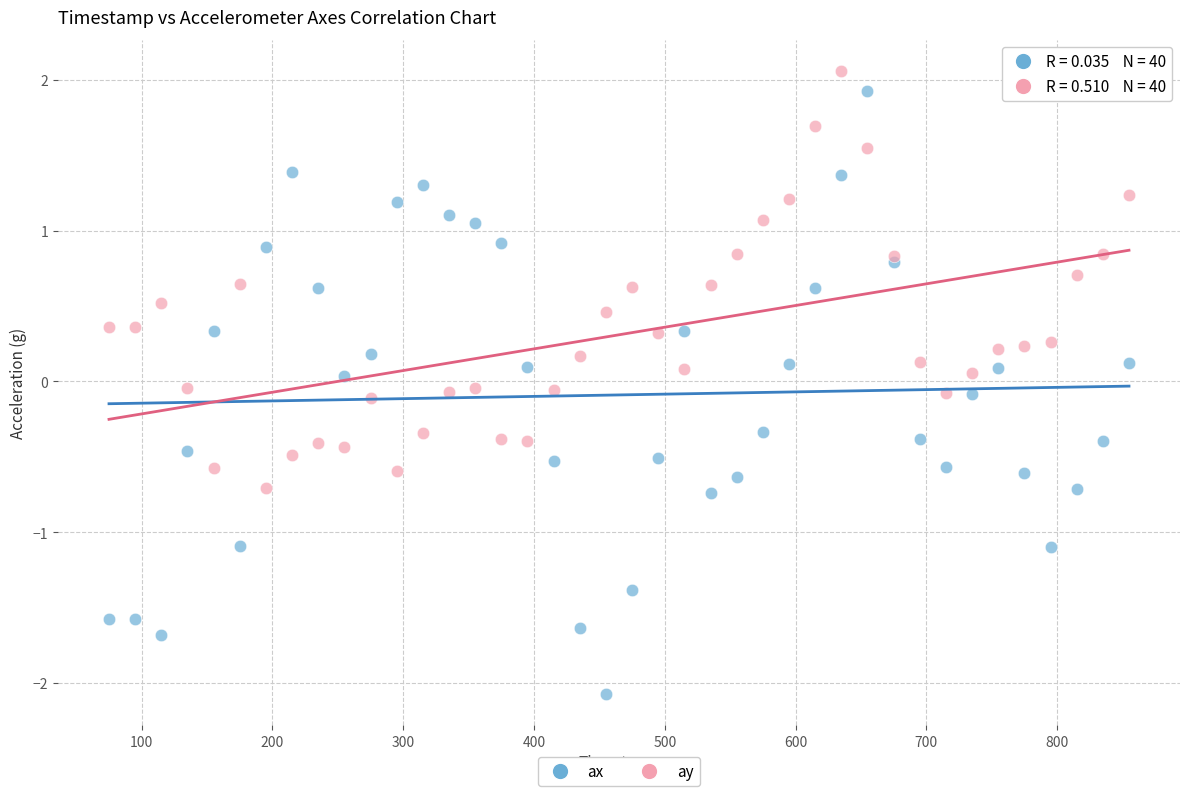

Which series has the widest spread of Y values?

ax